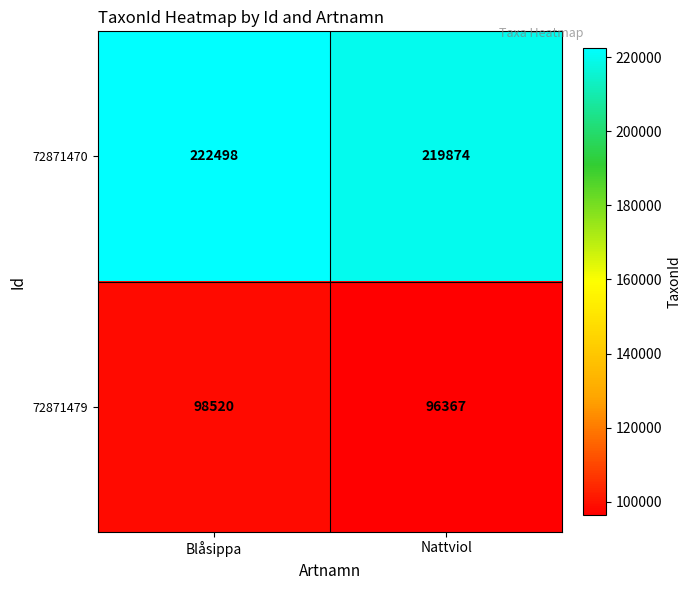

List the series in order of their peak value, highest first.

72871470, 72871479